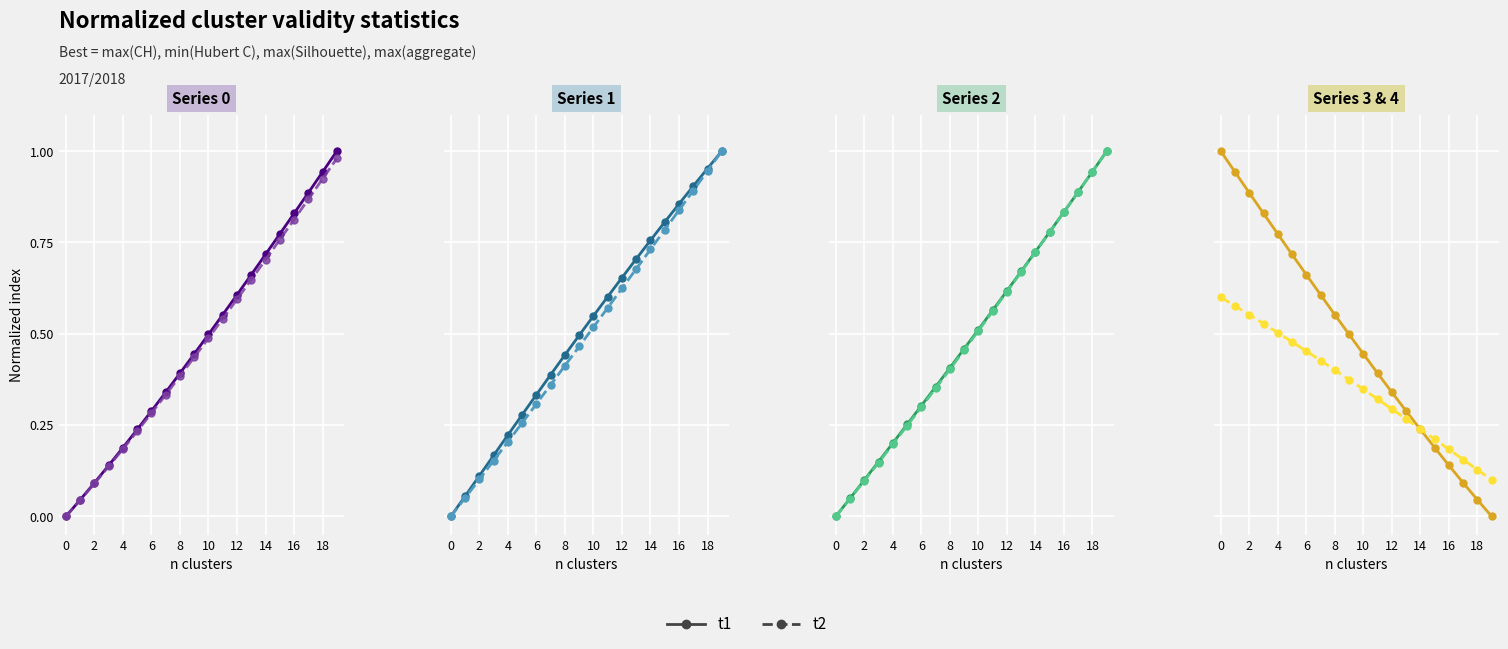

True or false: t1 has a value of 0.1 at 11.

False